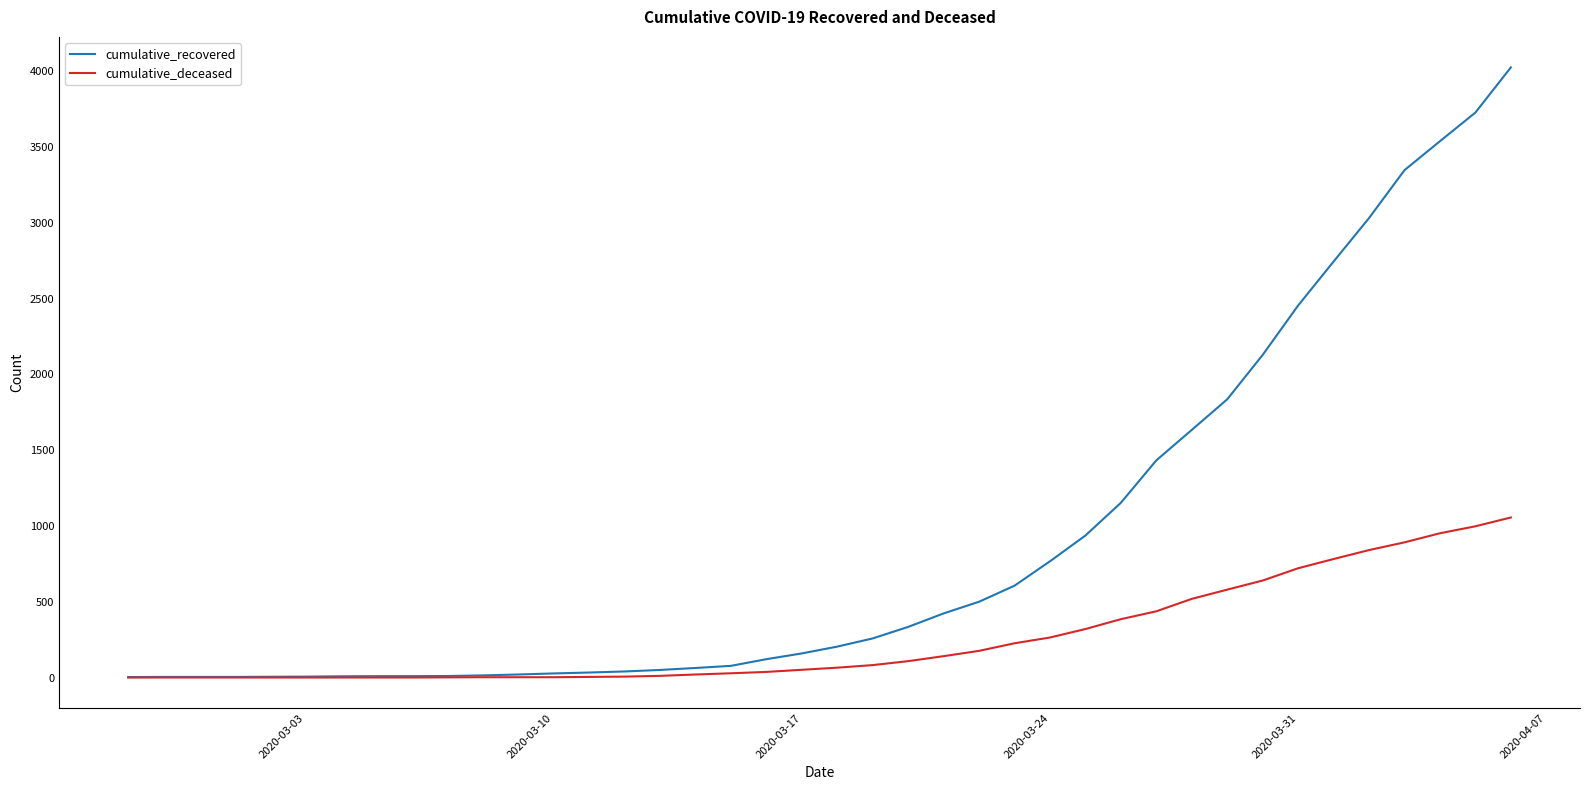

Which series has the largest total across all categories?

cumulative_recovered